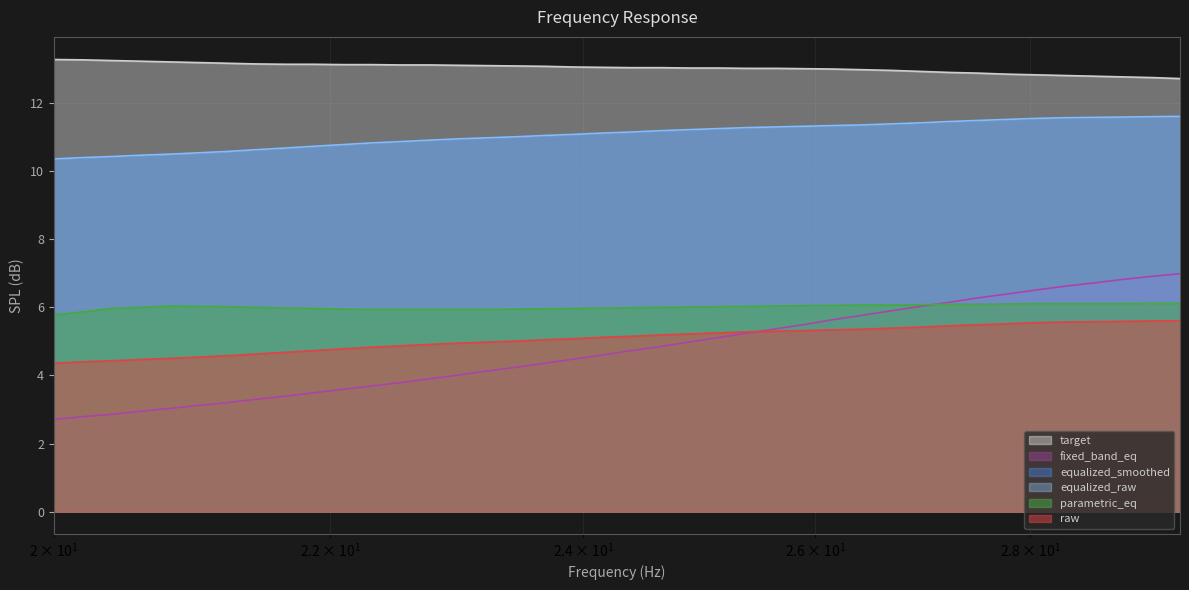

What is the label of the 21st point from the right?

24.16